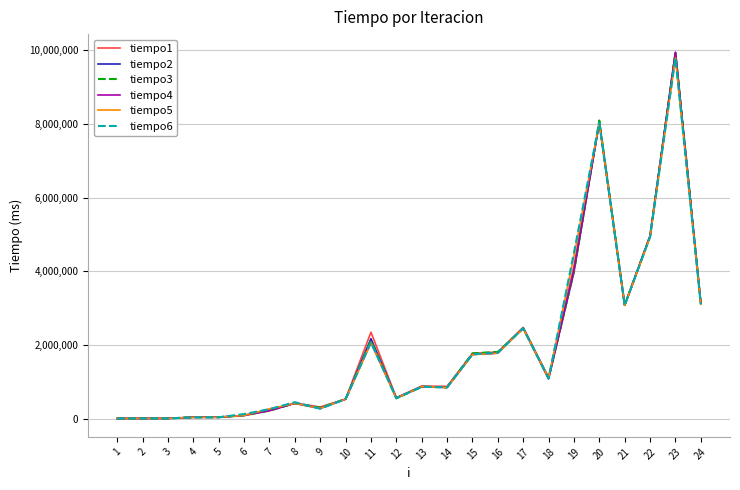

Is it true that tiempo5 equals 8023392 at 20?

True